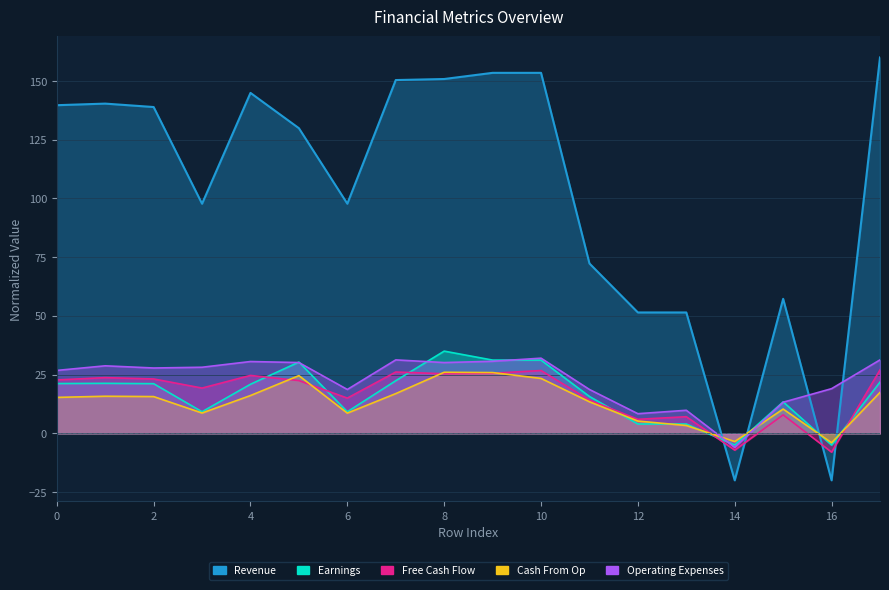

What is the difference between the maximum and second lowest values in the Free Cash Flow series?

34.1